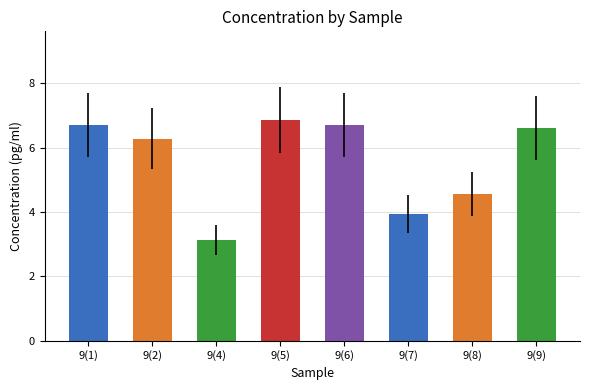

At which label does the data first exceed 6?

9(1)